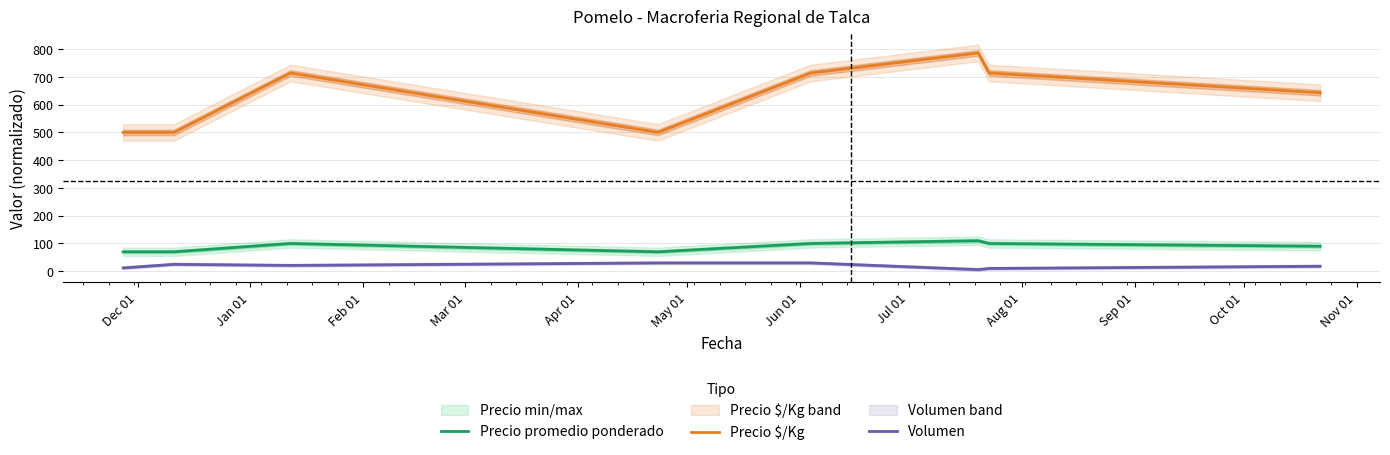

What is the maximum value for Precio promedio ponderado?

110